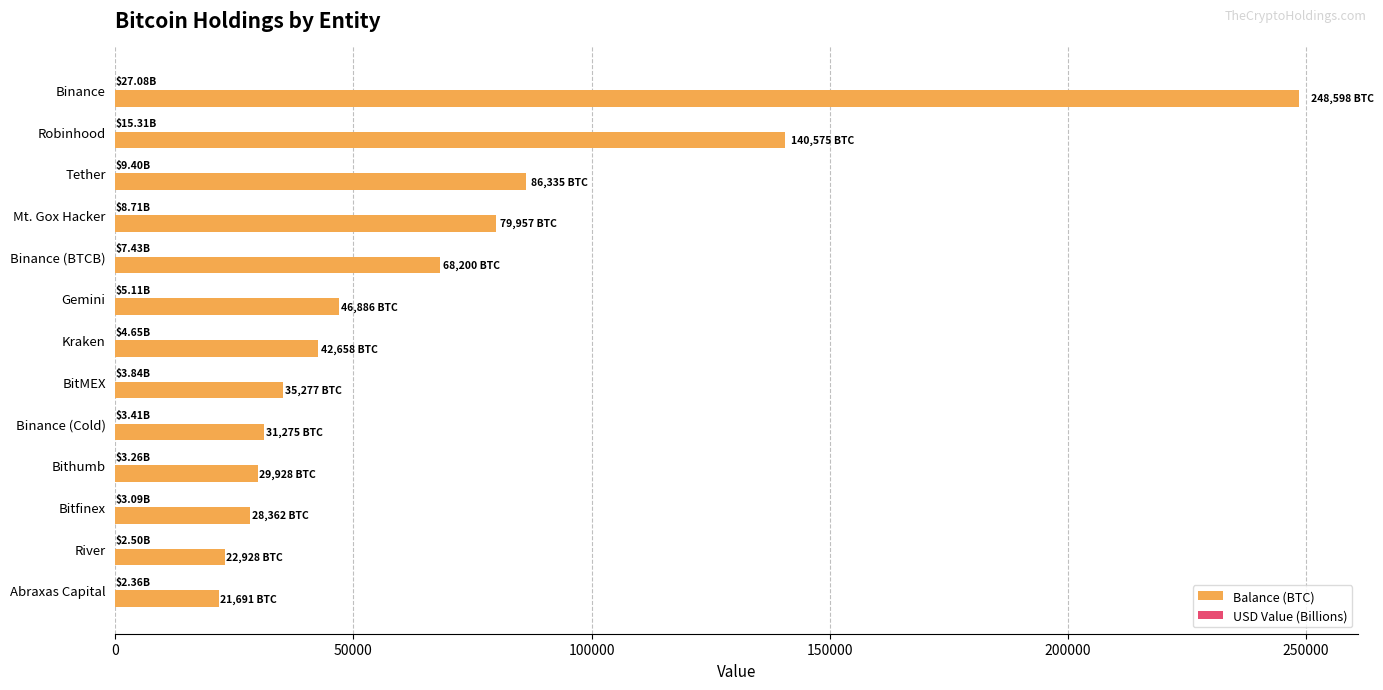

What is the sum of all Balance (BTC) values?

882669.5